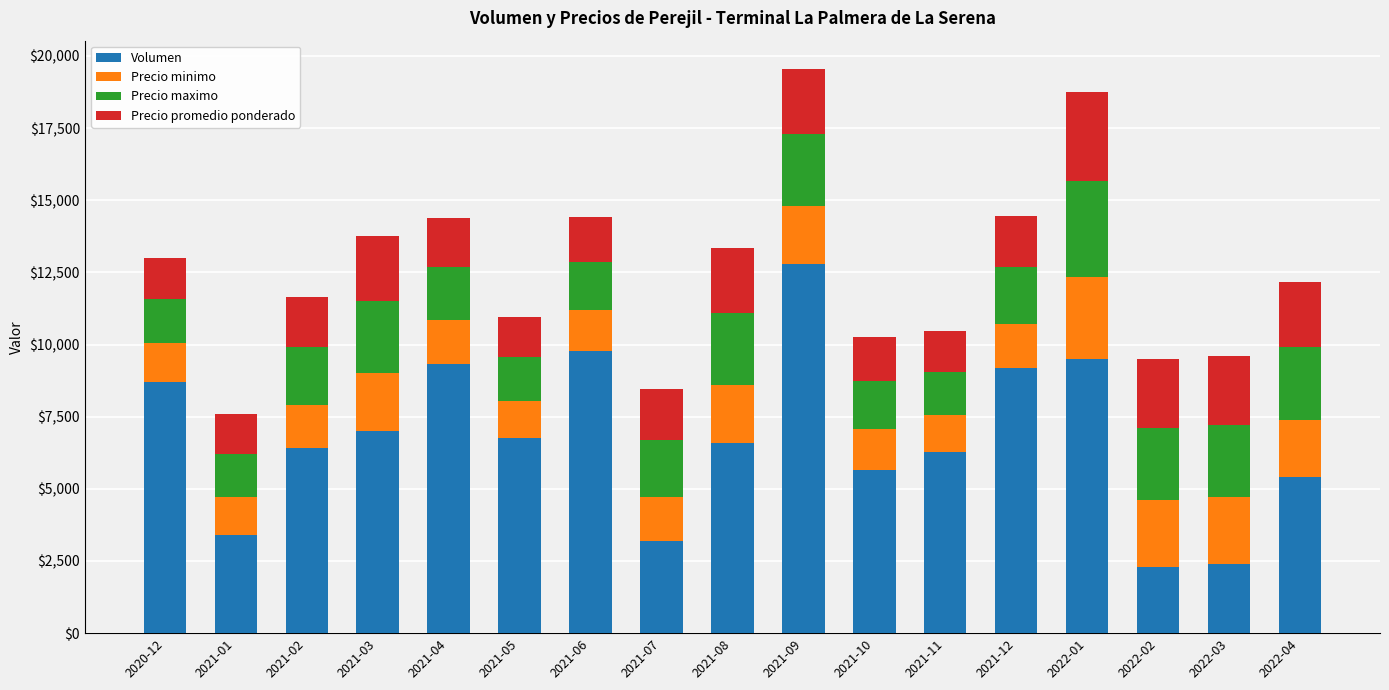

Which category has the highest value in the Volumen series?

2021-09